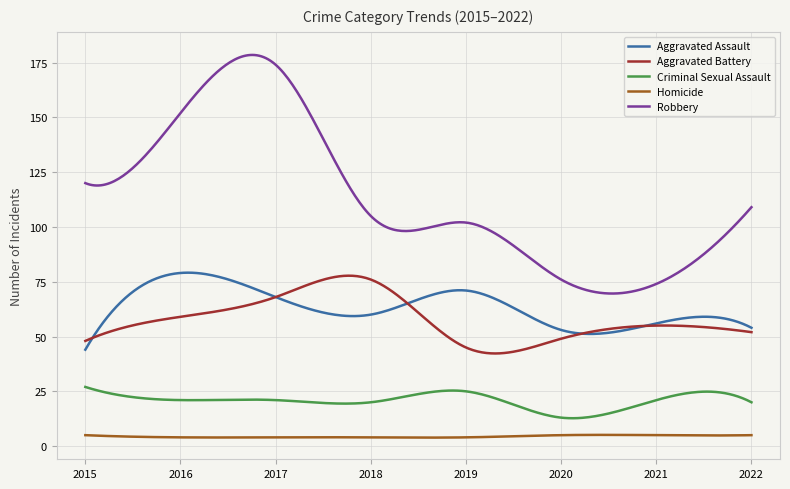

True or false: Aggravated Assault and Criminal Sexual Assault cross at least once.

False